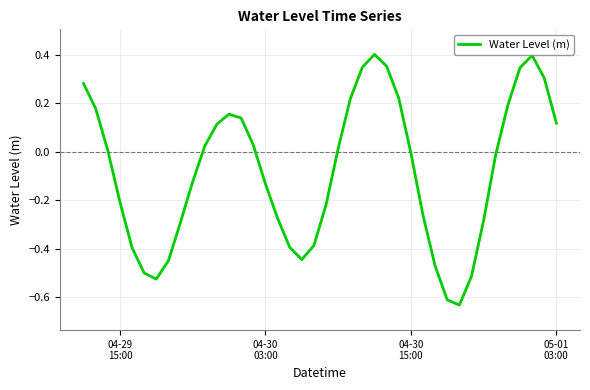

How many lines are shown in the chart?

1